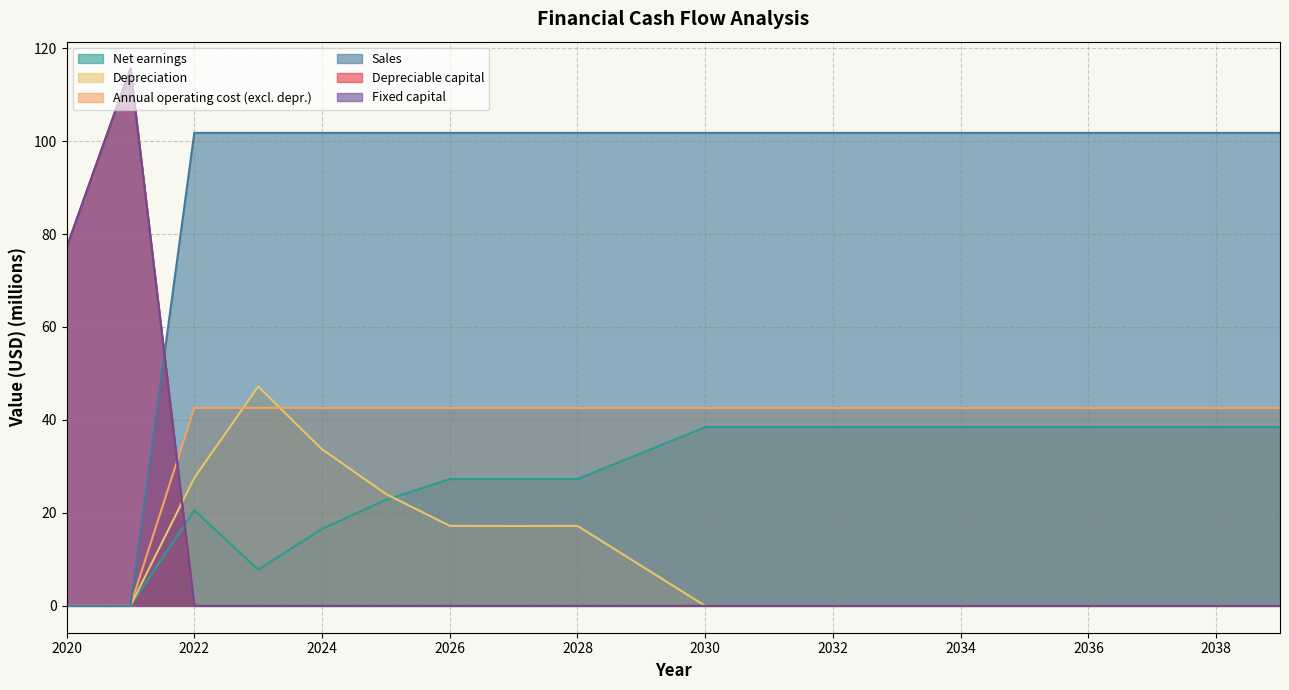

How many values in the Net earnings series exceed 38?

10